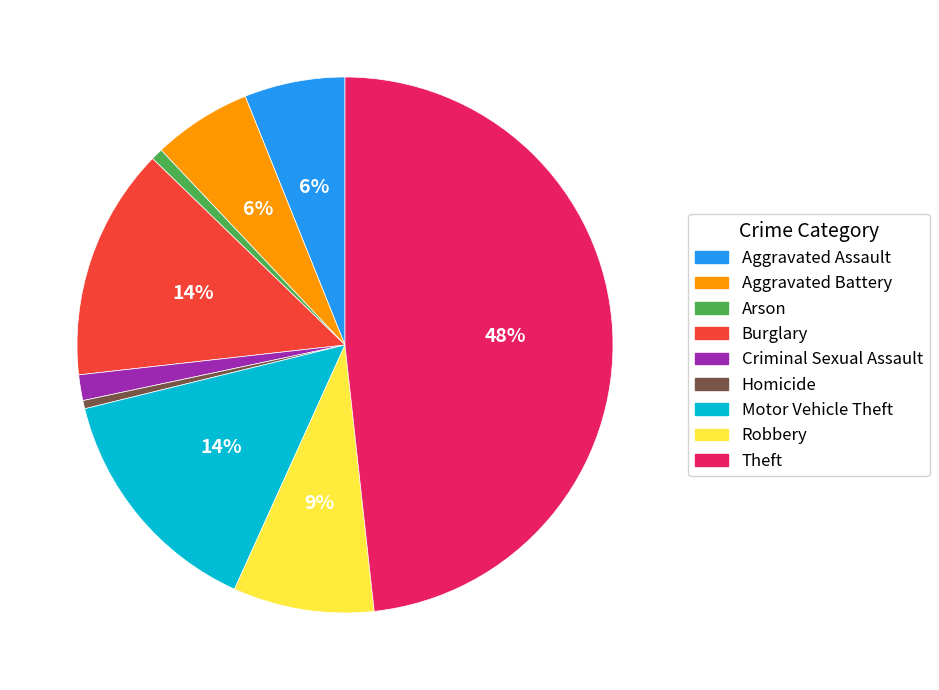

To the nearest percent, what is the average slice percentage?

11%